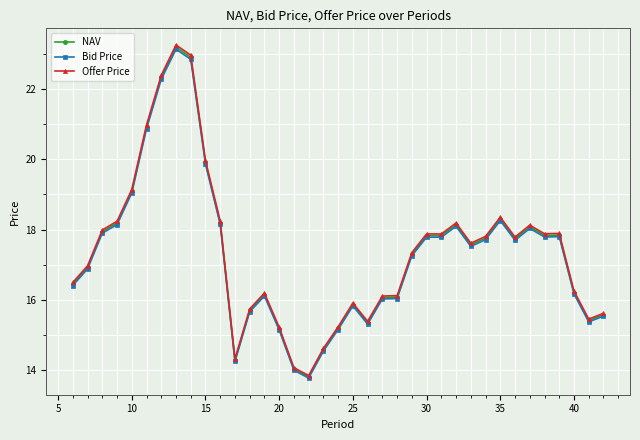

Which series has the widest spread of values?

Offer Price